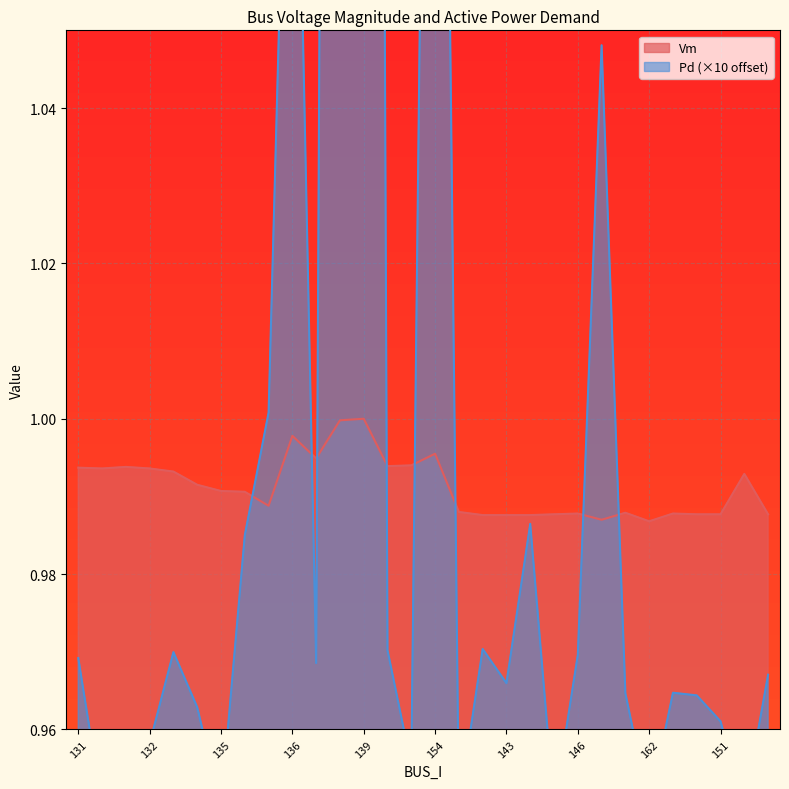

How many lines are shown in the chart?

2